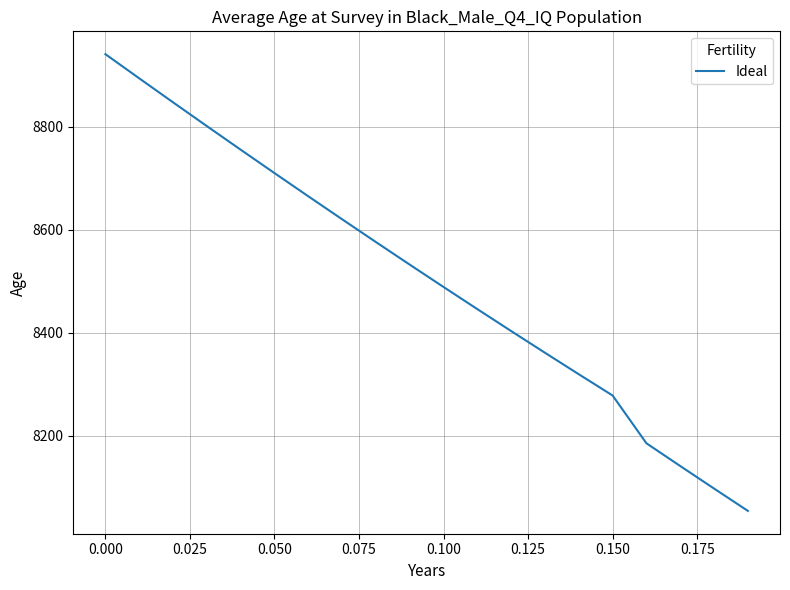

Reading left to right, list all the values displayed in this chart.

8940.8	8893.9	8847.3	8801.1	8755.4	8709.9	8664.9	8620.3	8576.1	8532.3	8488.9	8445.9	8403.3	8361.2	8319.5	8278.2	8185.5	8141.3	8097.6	8054.3